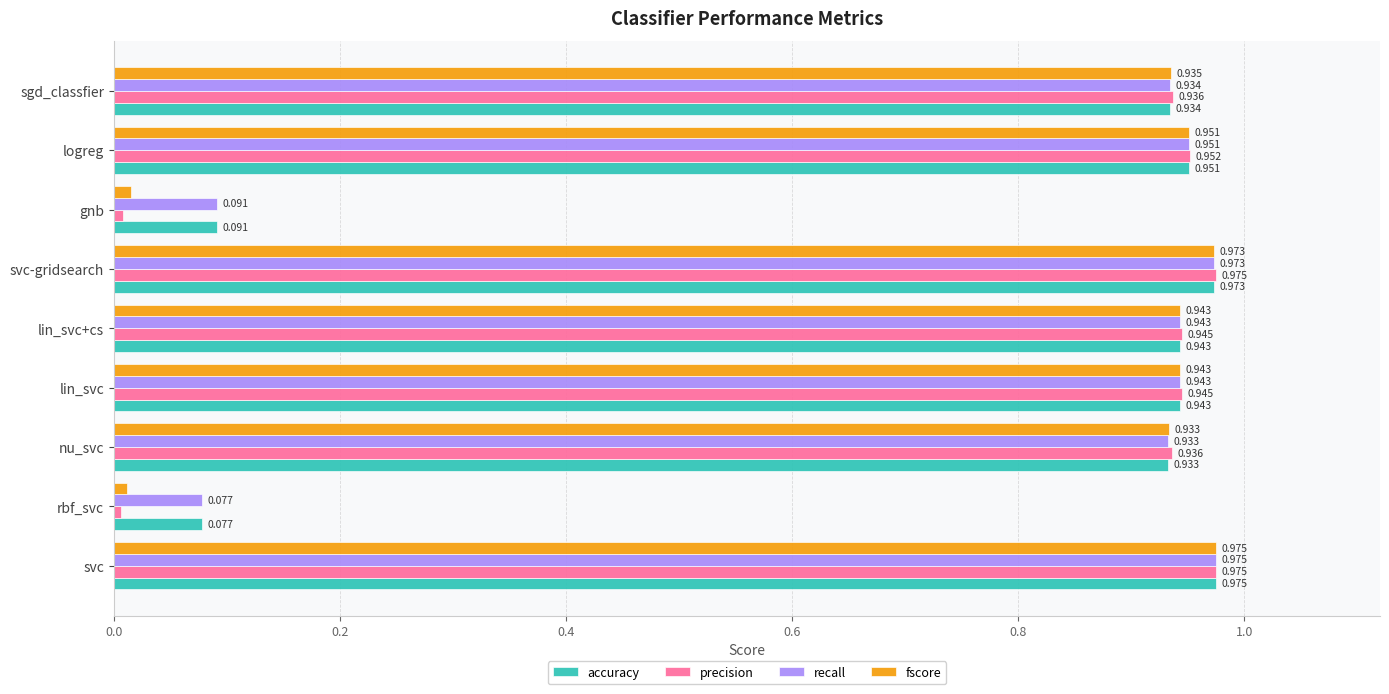

At which label does fscore reach its minimum?

rbf_svc